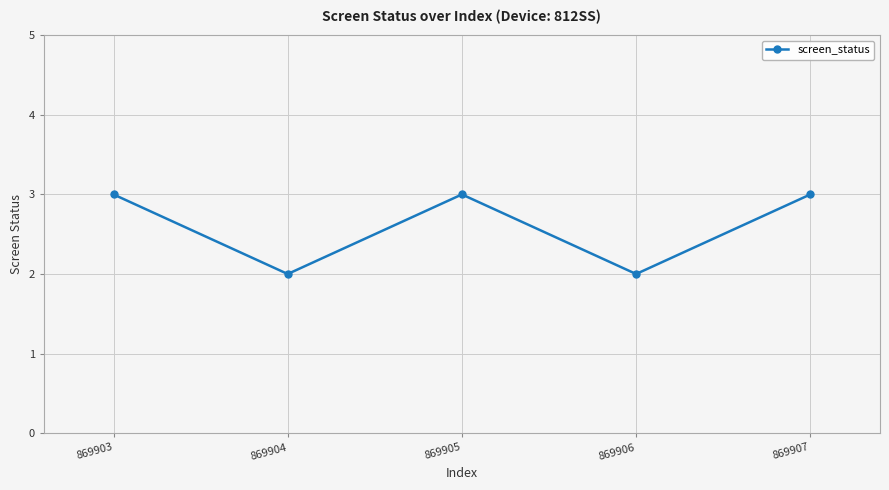

What is the difference between the values at 869904 and 869903?

1